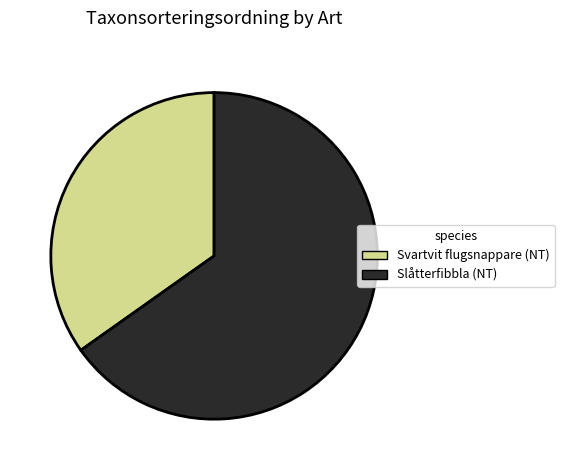

Is Svartvit flugsnappare (NT) the majority of the pie?

No